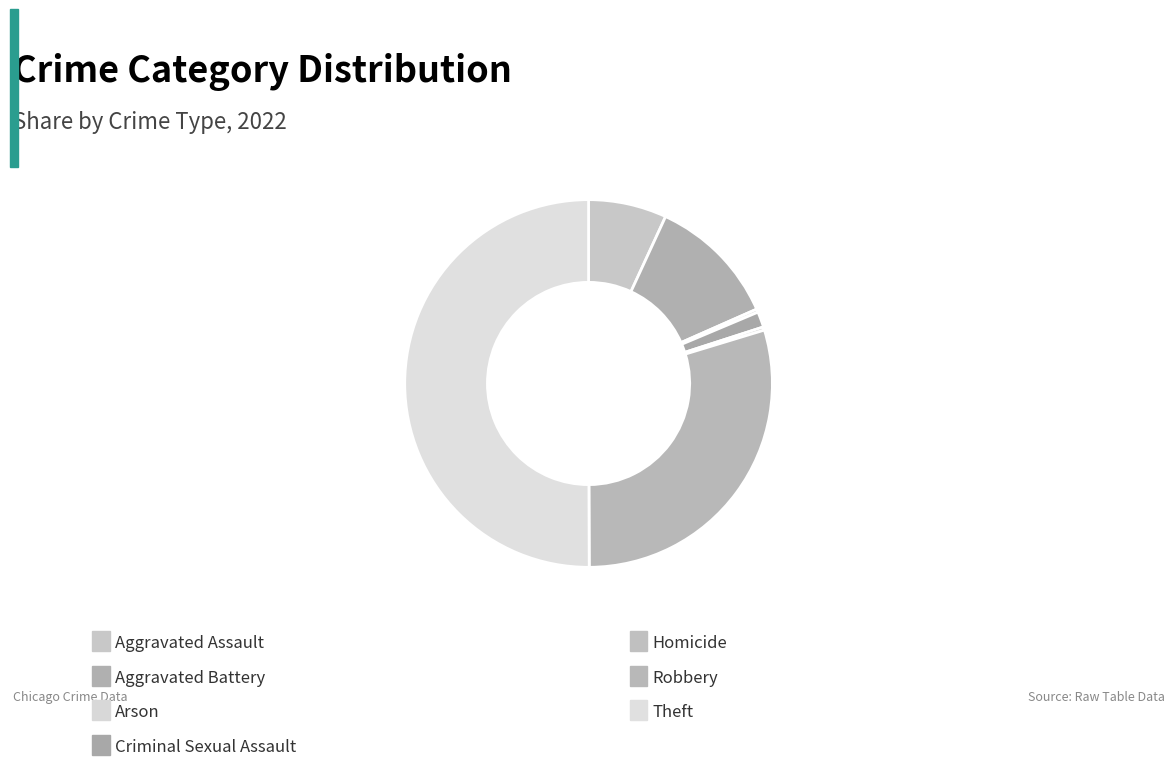

Which slice is the largest?

Theft